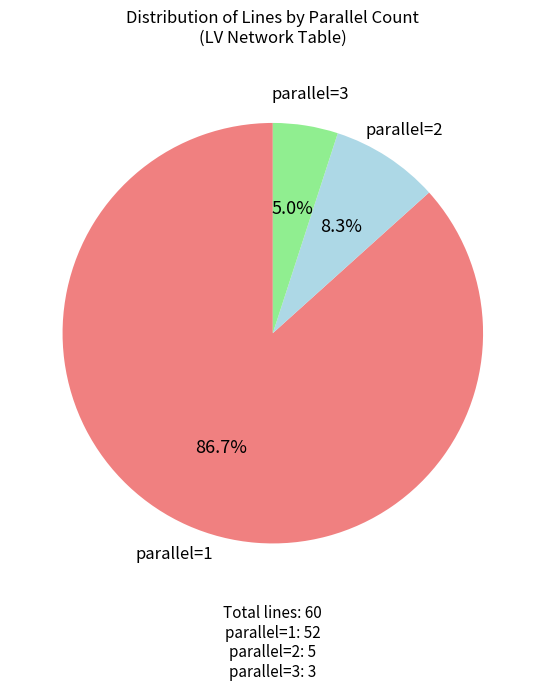

Is there any slice that represents more than half of the pie?

Yes